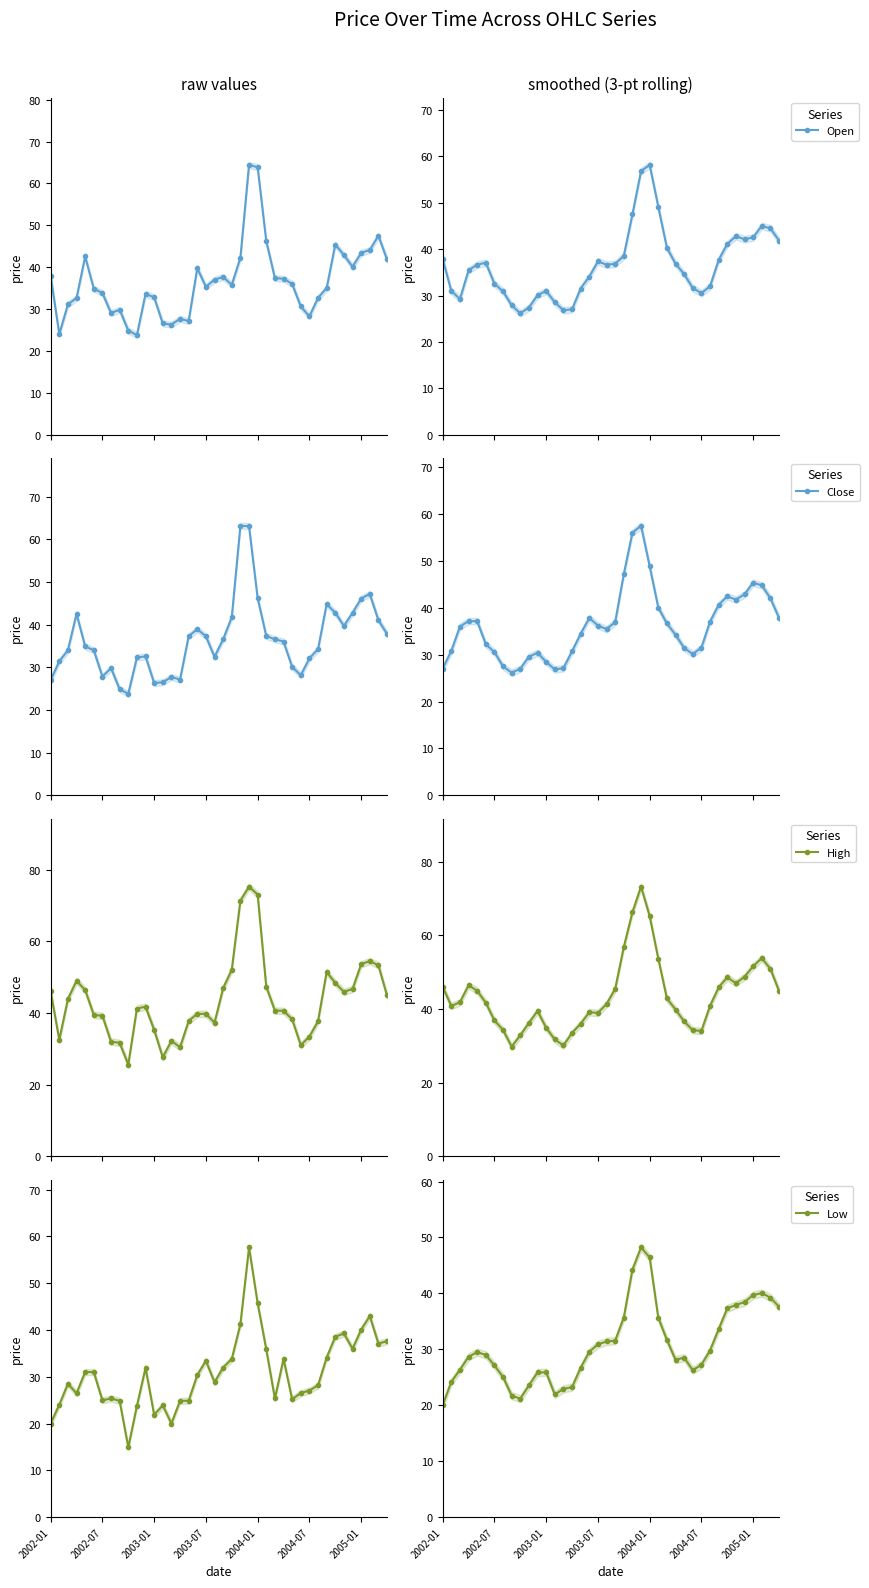

What is the sum of the Low values at 16 and 19?

58.1